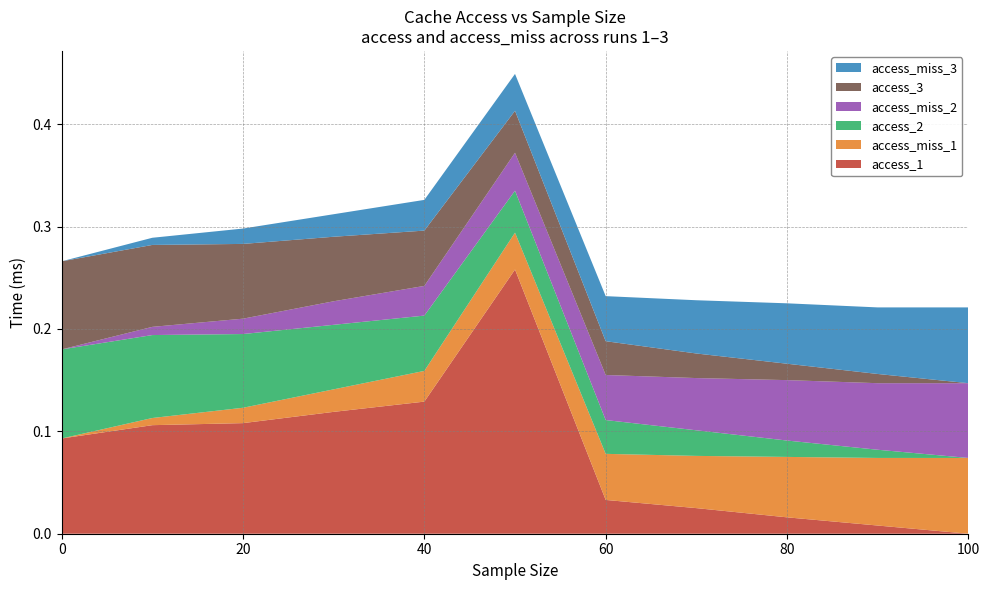

Reading left to right, extract all data points from this chart.

access_1: 0.1	0.1	0.1	0.1	0.1	0.3	0.0	0.0	0.0	0.0	0.0
access_miss_1: 0.0	0.0	0.0	0.0	0.0	0.0	0.0	0.1	0.1	0.1	0.1
access_2: 0.1	0.1	0.1	0.1	0.1	0.0	0.0	0.0	0.0	0.0	0.0
access_miss_2: 0.0	0.0	0.0	0.0	0.0	0.0	0.0	0.1	0.1	0.1	0.1
access_3: 0.1	0.1	0.1	0.1	0.1	0.0	0.0	0.0	0.0	0.0	0.0
access_miss_3: 0.0	0.0	0.0	0.0	0.0	0.0	0.0	0.1	0.1	0.1	0.1